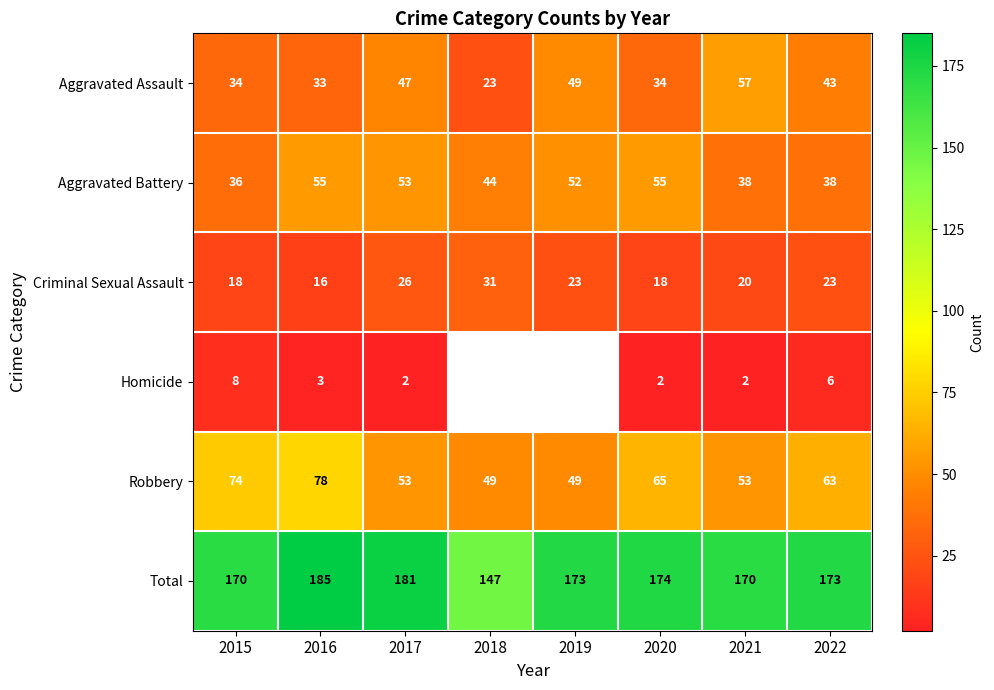

How many data points in Total are less than 173?

3